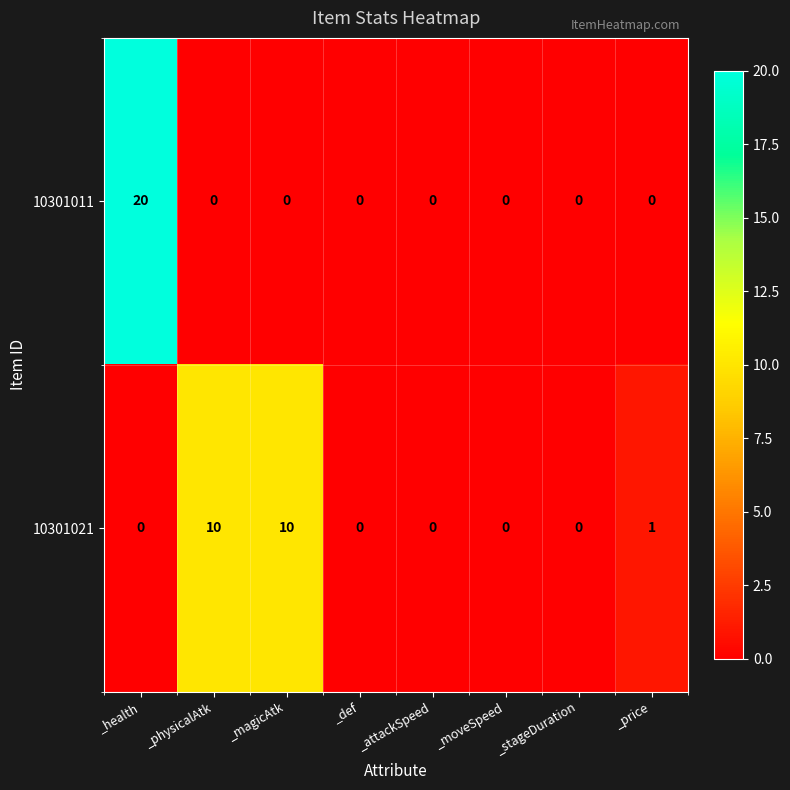

What is the maximum value shown in the chart?

20